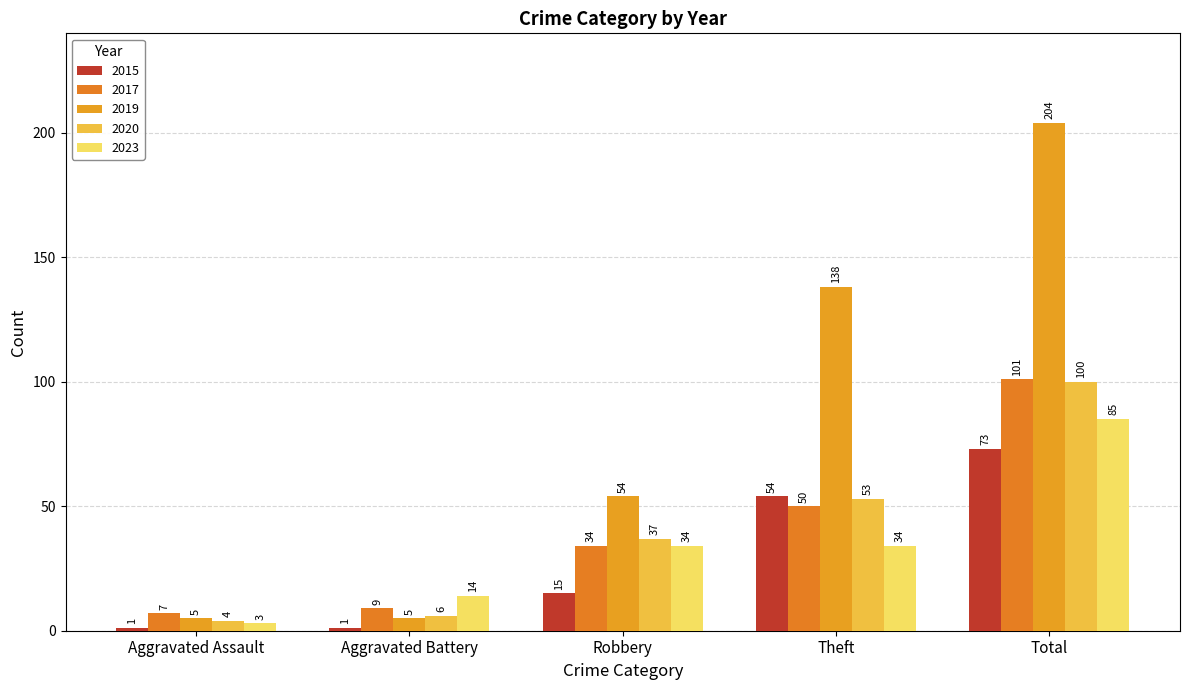

Reading right to left, transcribe all the data shown in this chart.

2015: 73	54	15	1	1
2017: 101	50	34	9	7
2019: 204	138	54	5	5
2020: 100	53	37	6	4
2023: 85	34	34	14	3